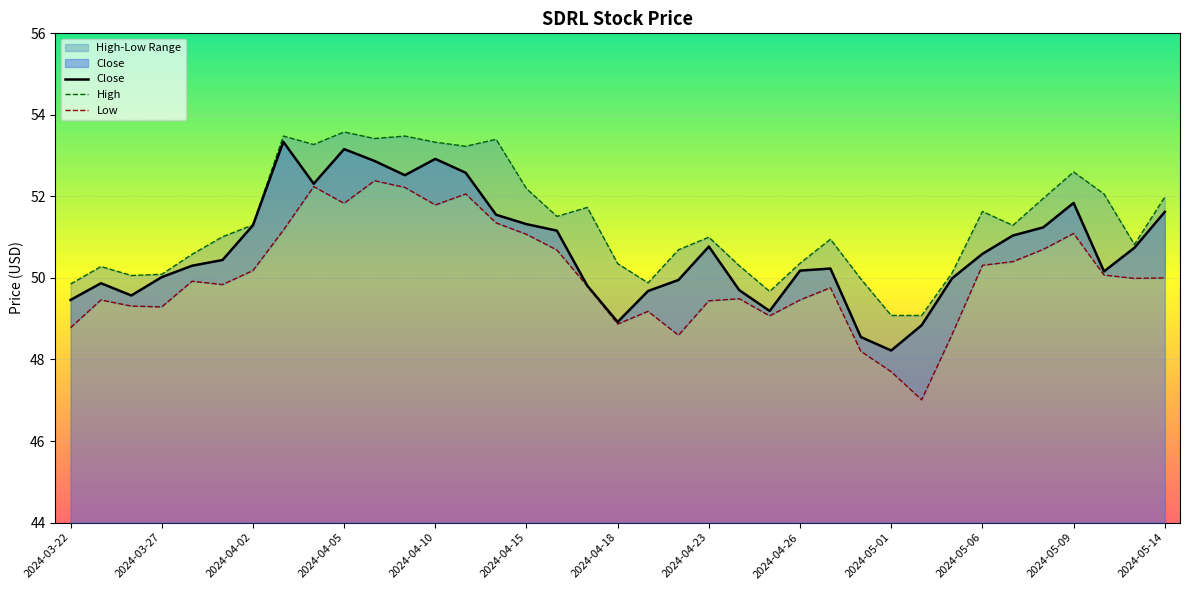

What is the average value of the Low series?

50.0